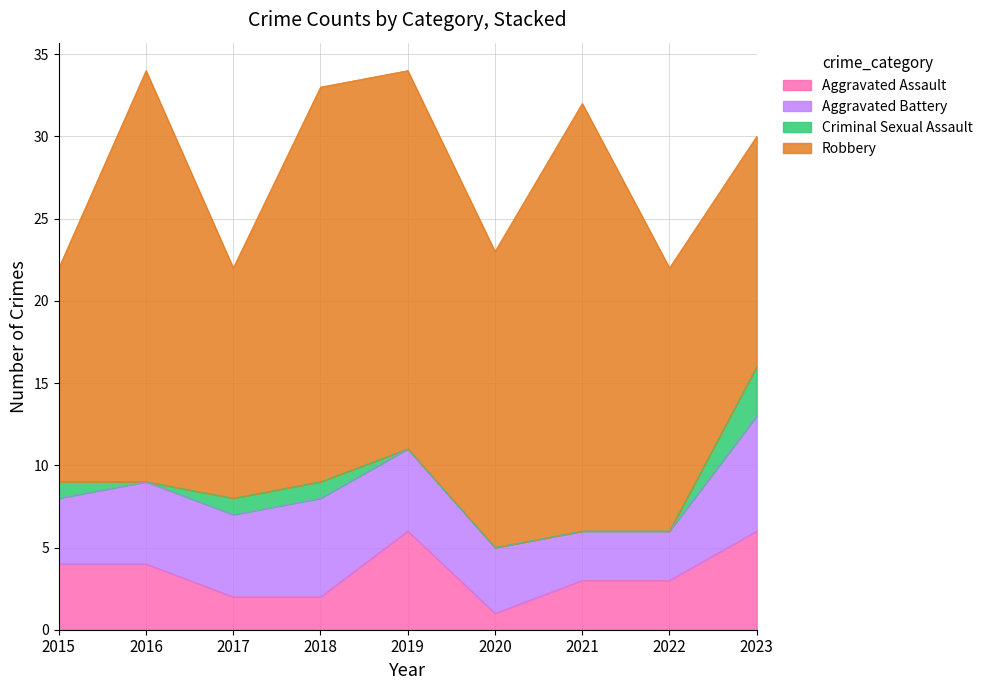

Rank the series at 2019 from highest to lowest value.

Robbery, Aggravated Assault, Aggravated Battery, Criminal Sexual Assault